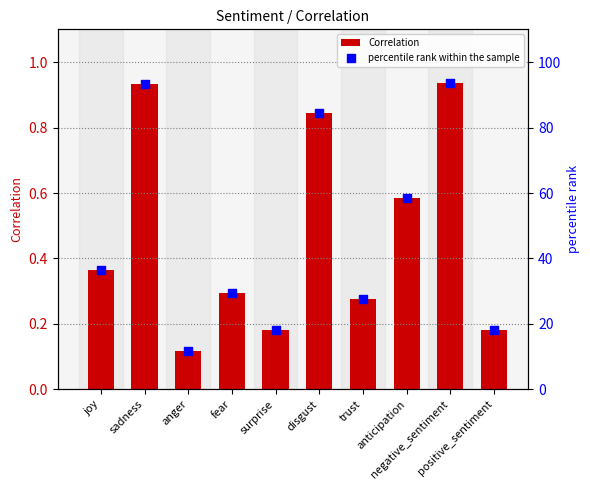

Which series contains the lowest Y value?

Correlation